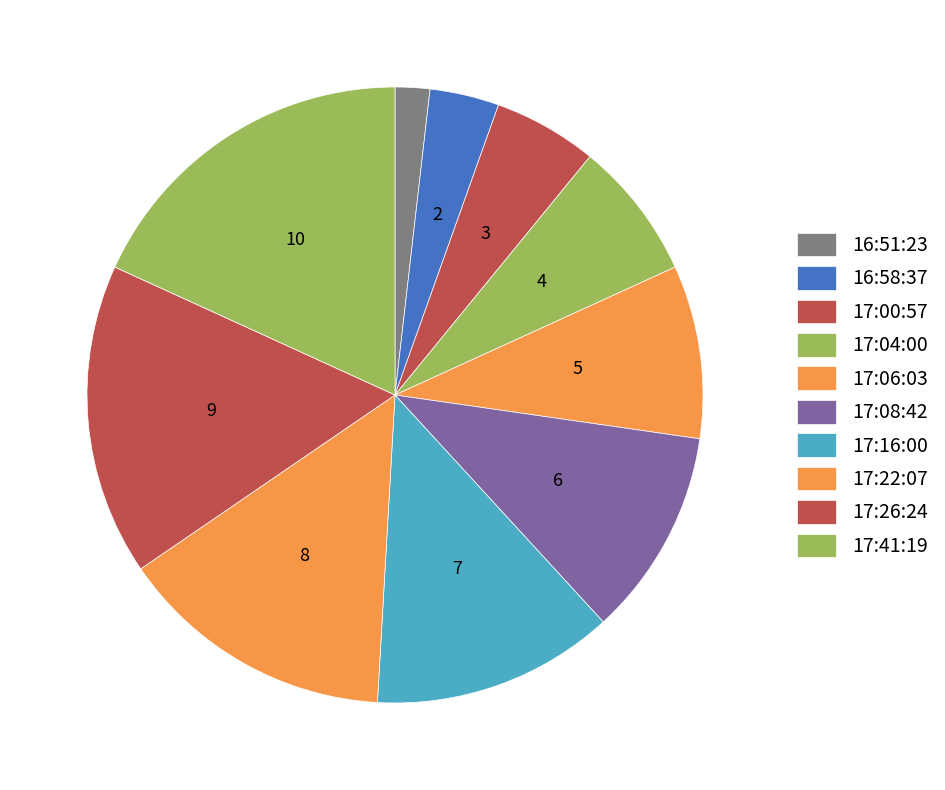

How many segments does this pie chart have?

10